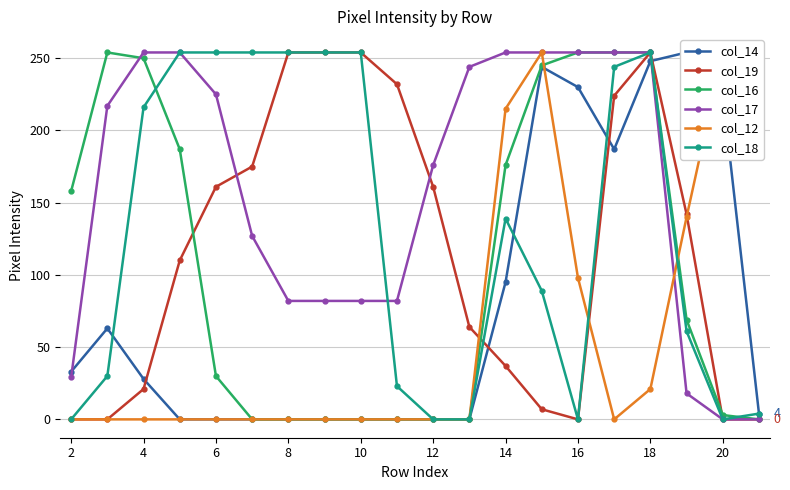

At which label does col_18 first exceed 139?

4